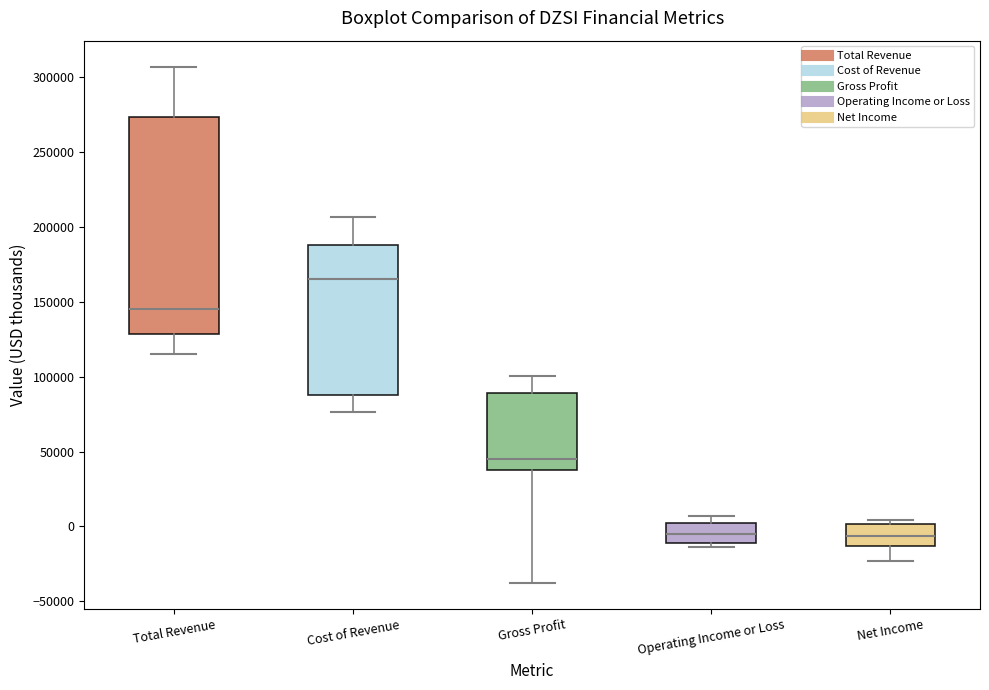

Comparing the boxes themselves (not the whiskers), which one is the tallest?

Total Revenue